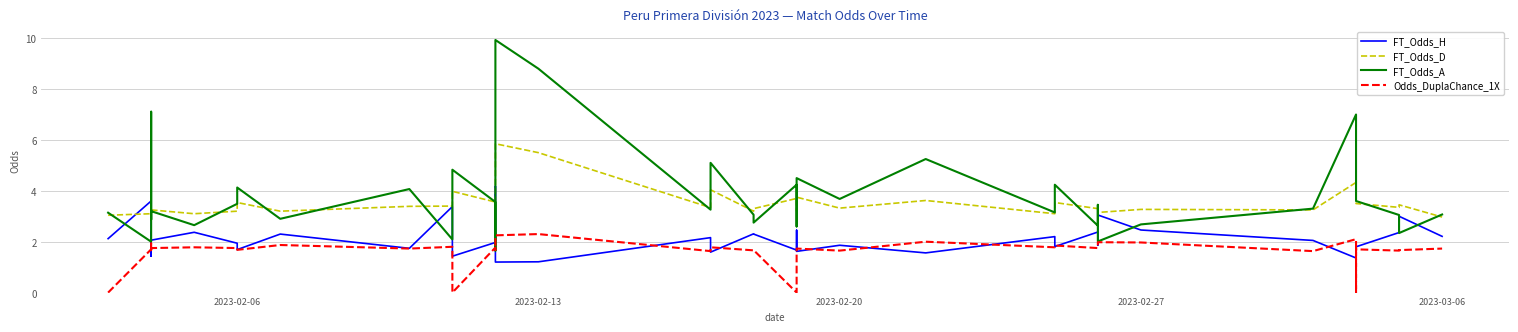

Which series has the largest total across all categories?

FT_Odds_A